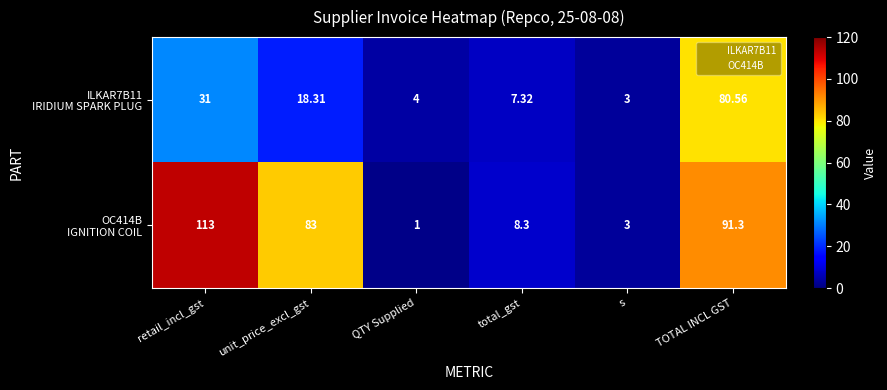

At which category is the sum across all series the highest?

TOTAL INCL GST